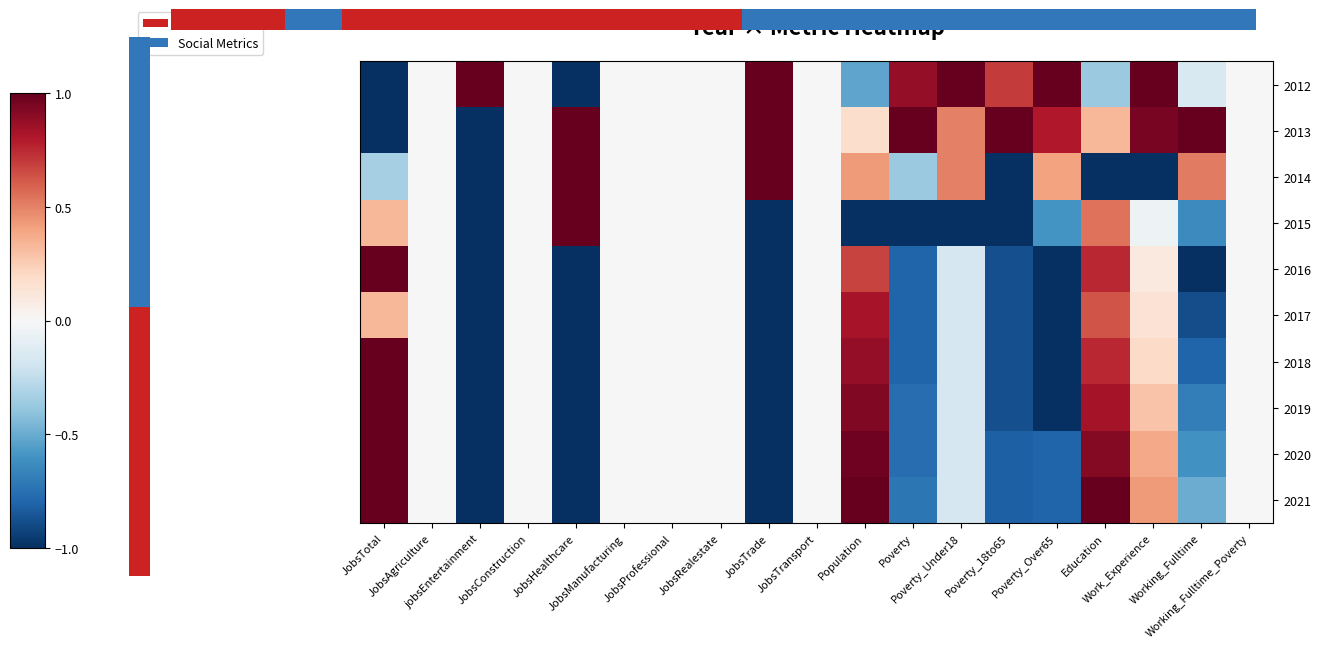

What is the difference between the second highest and second lowest values in the 2018 series?

1.9